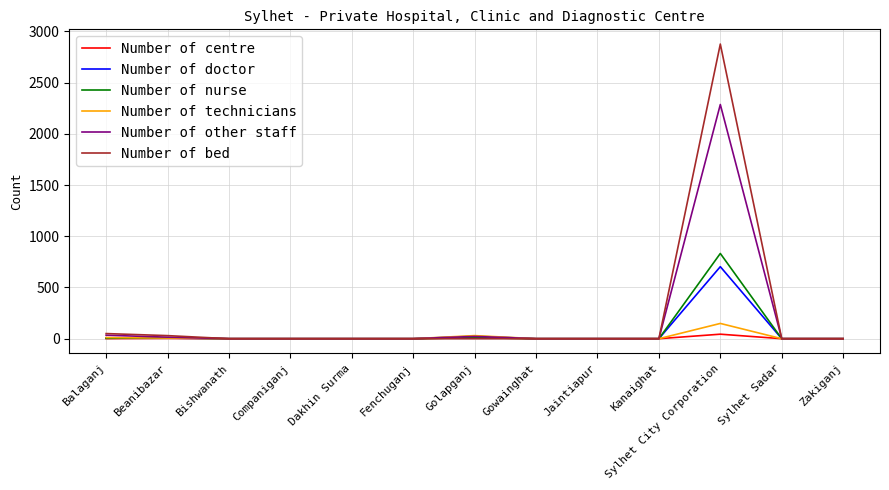

True or false: Number of centre has more than 1 points higher than both neighbors.

True